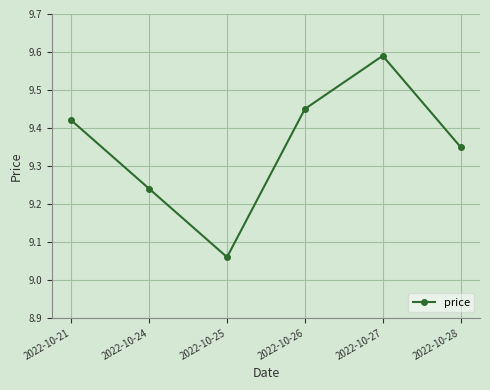

True or false: the data has more than 0 interior local peaks.

True